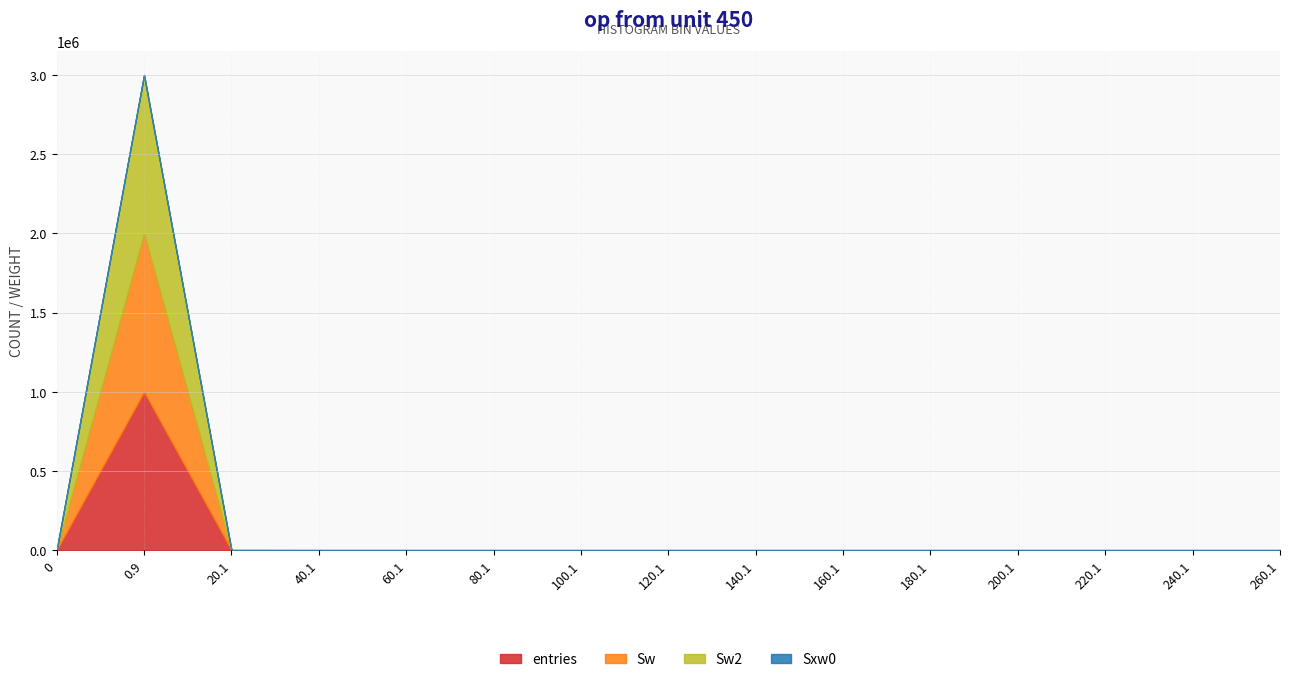

At which label is Sxw0 closest to 89?

40.1